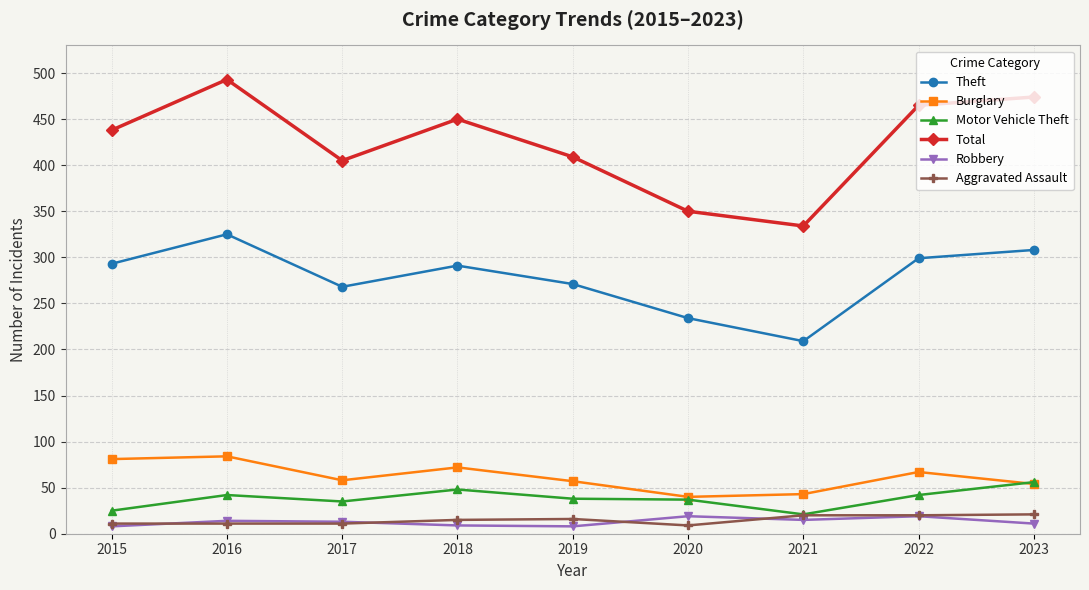

Is this an area chart (filled region under the line)?

No